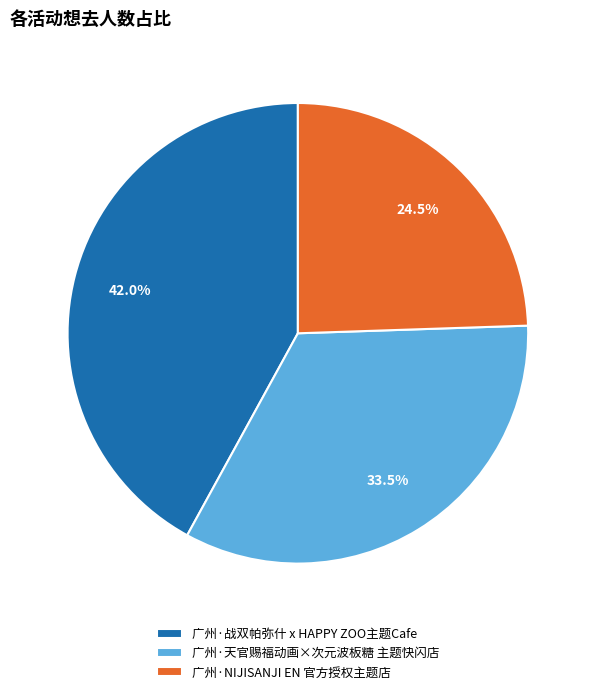

Is there a majority slice in this chart?

No